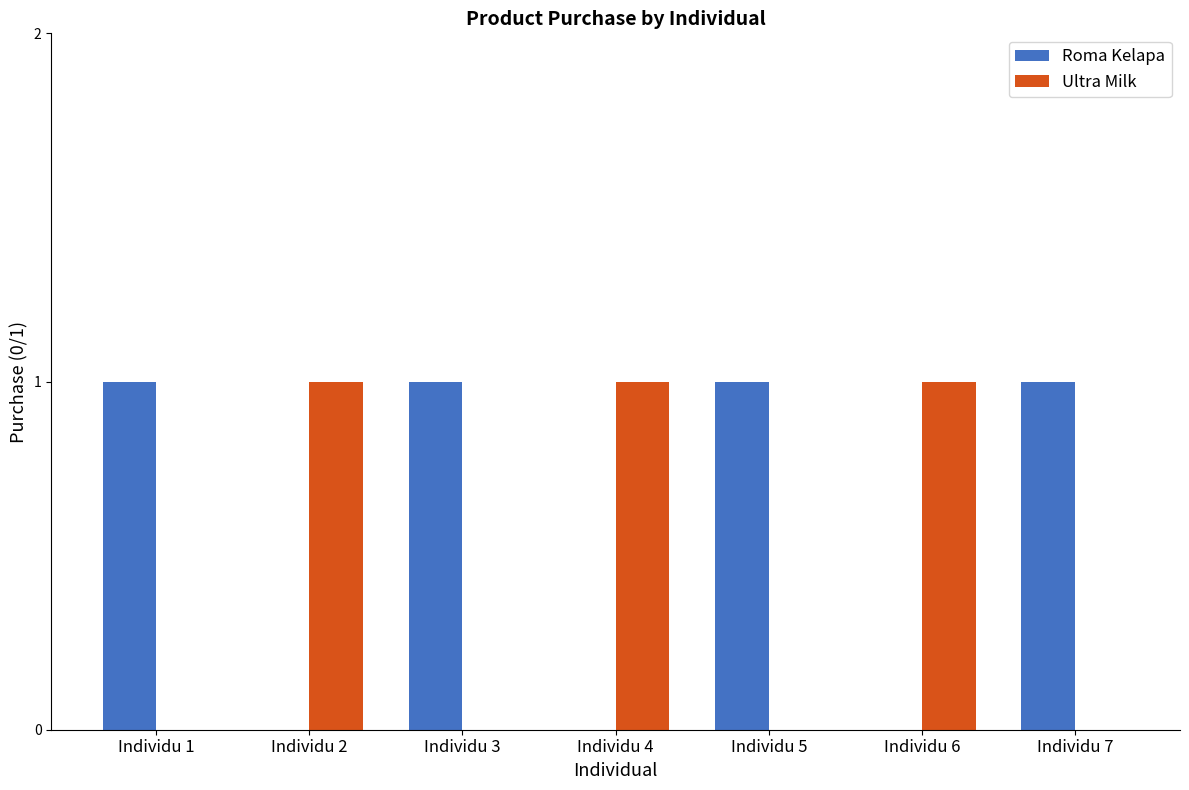

Reading left to right, extract all data points from this chart.

Roma Kelapa: 1	0	1	0	1	0	1
Ultra Milk: 0	1	0	1	0	1	0